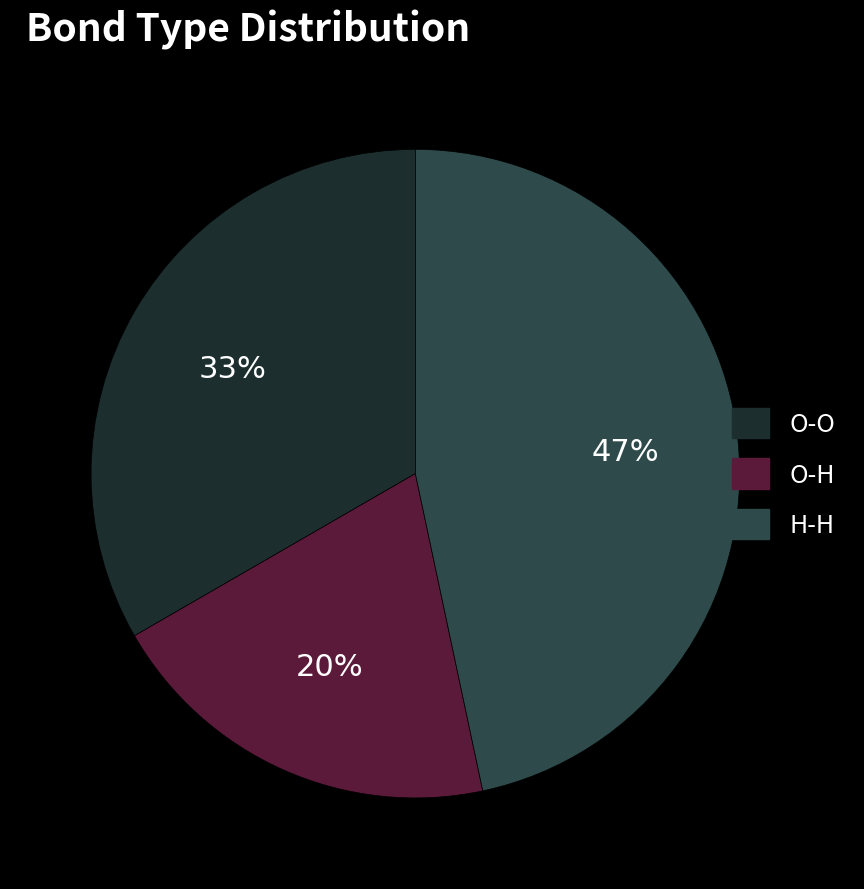

Is it true that O-O is 25% of the pie?

False